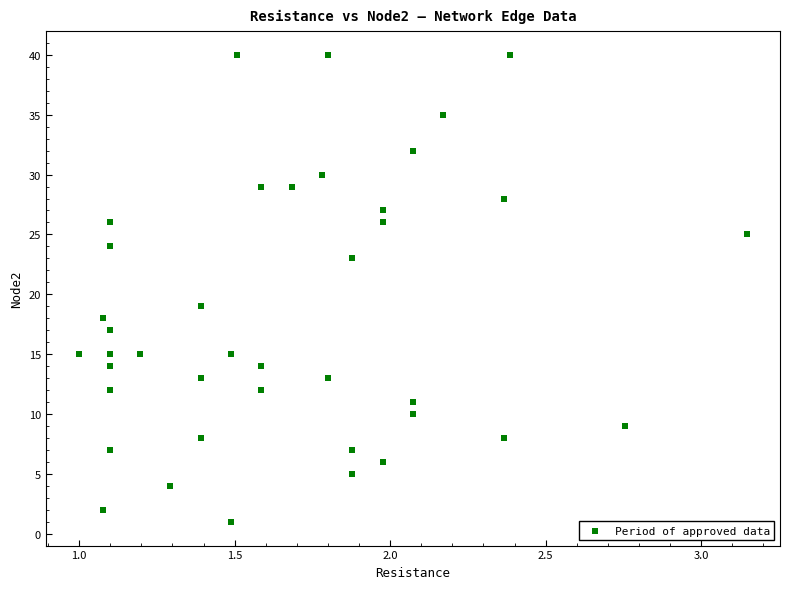

What Y value in the scatter plot is closest to 20?

19